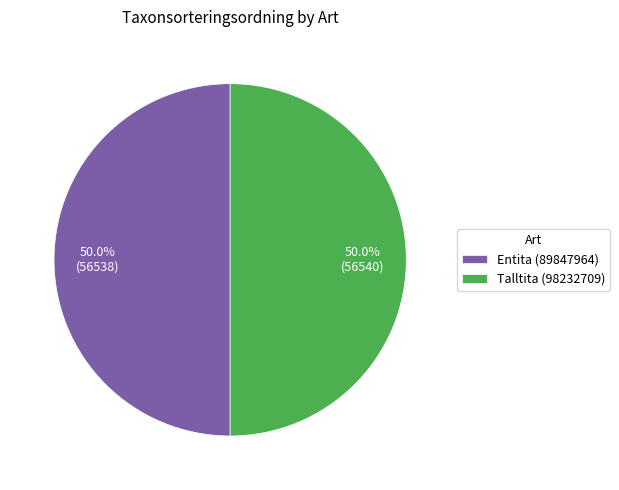

What is the ratio of the value at Entita (89847964) to the value at Talltita (98232709)?

1.0